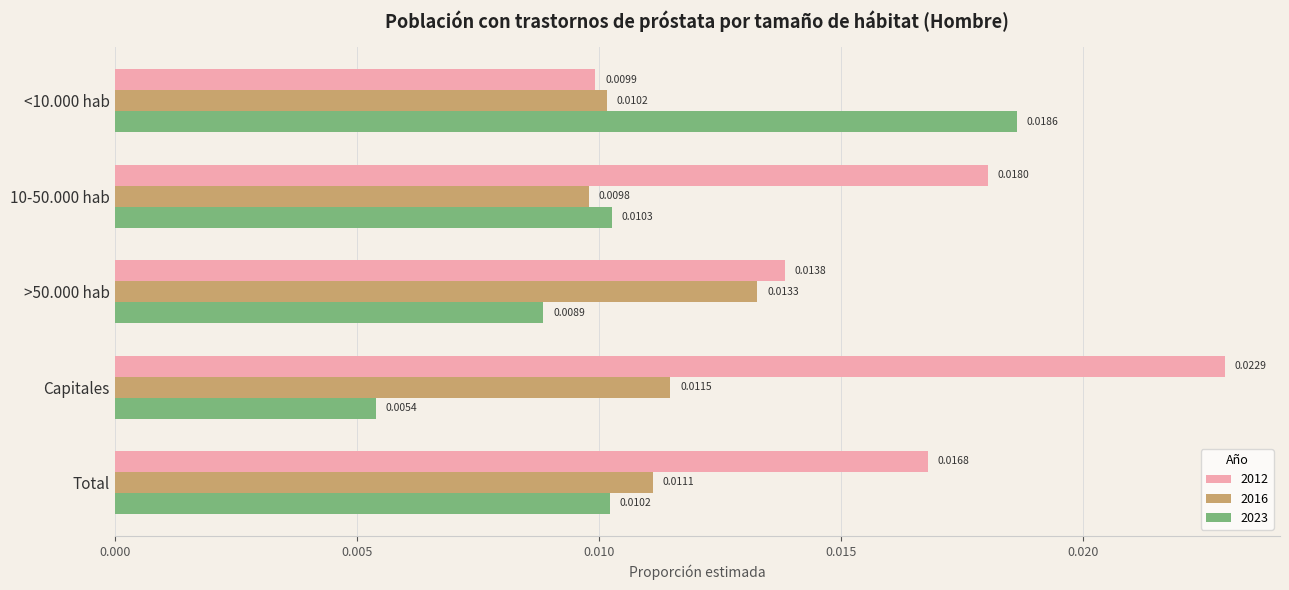

At which category does the chart reach its minimum across all series?

Capitales